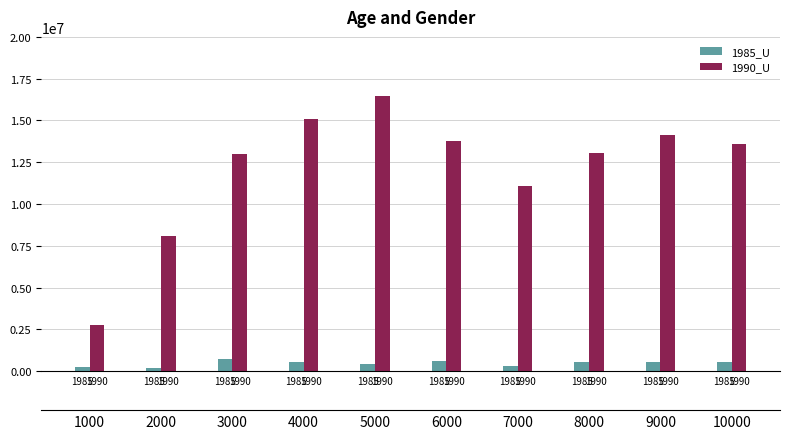

Reading left to right, what are all the values shown in this chart?

1985_U: 247321	192824	710040	578232	460467	602185	323516	570280	582201	555363
1990_U: 2749158	8094741	13005620	15096242	16440855	13801802	11084983	13064220	14156825	13622126